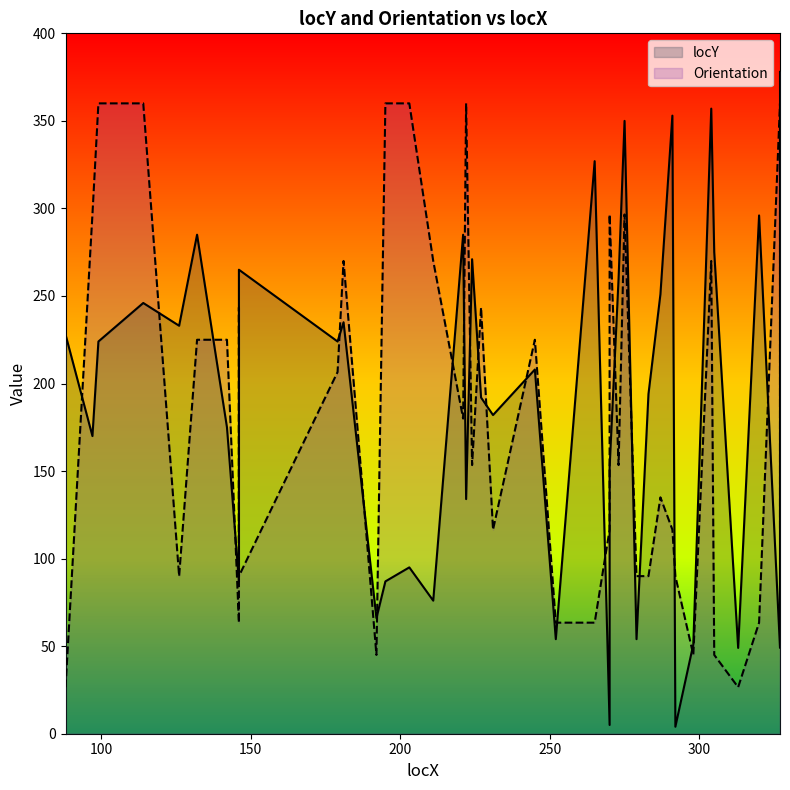

How many lines are shown in the chart?

2